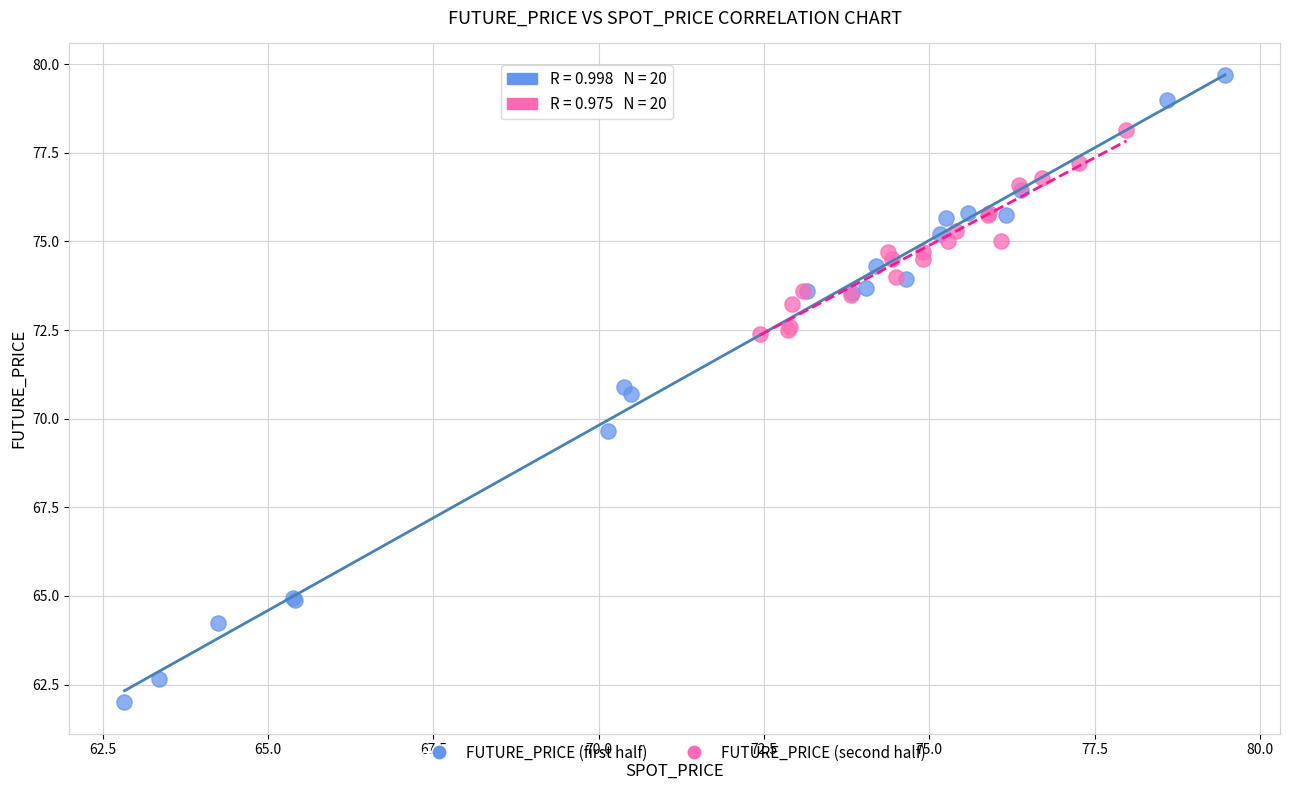

Which series reaches the minimum Y coordinate?

FUTURE_PRICE (first half)